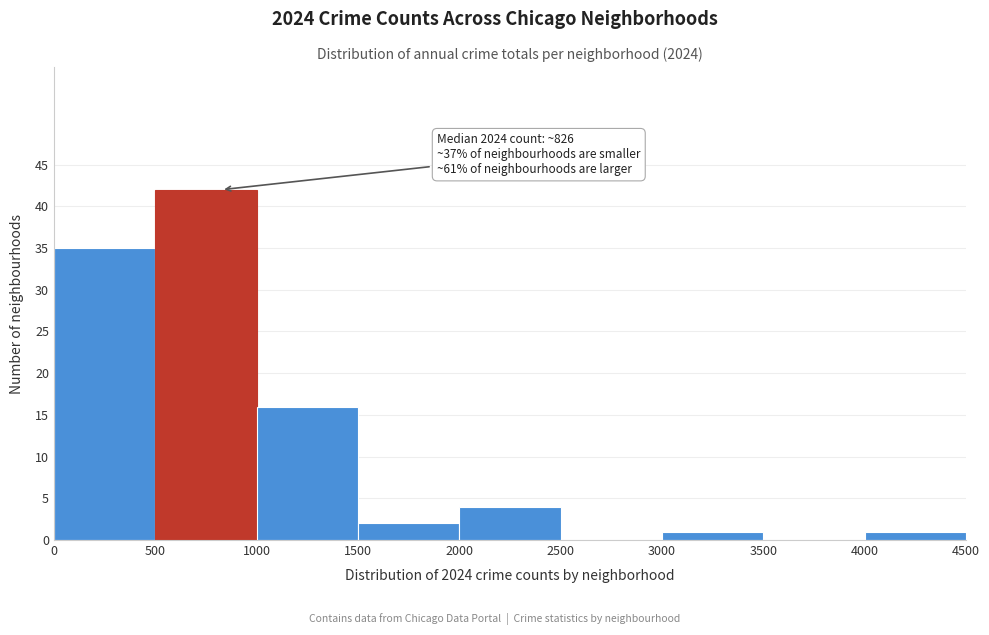

Over which range of the x-axis is the bar tallest?

500 to 1000